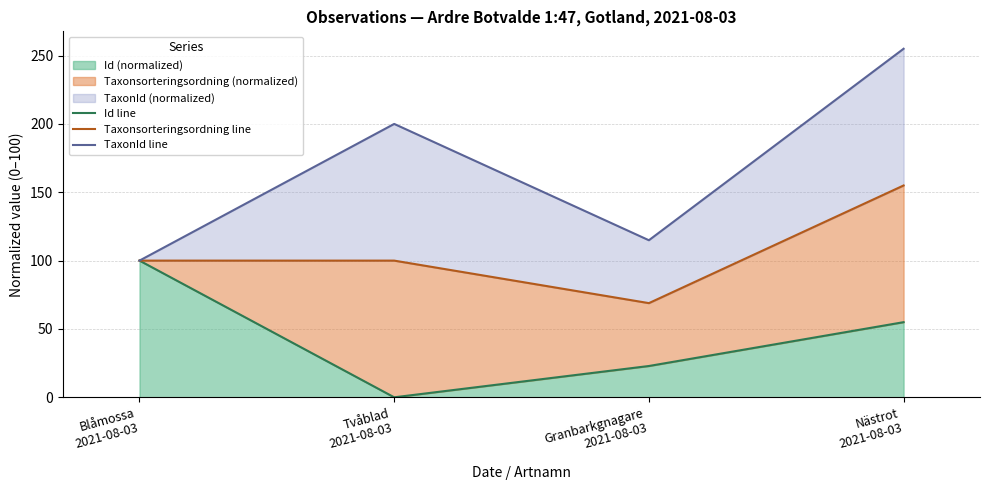

Which series changed the most between Blåmossa
2021-08-03 and Nästrot
2021-08-03?

TaxonId line